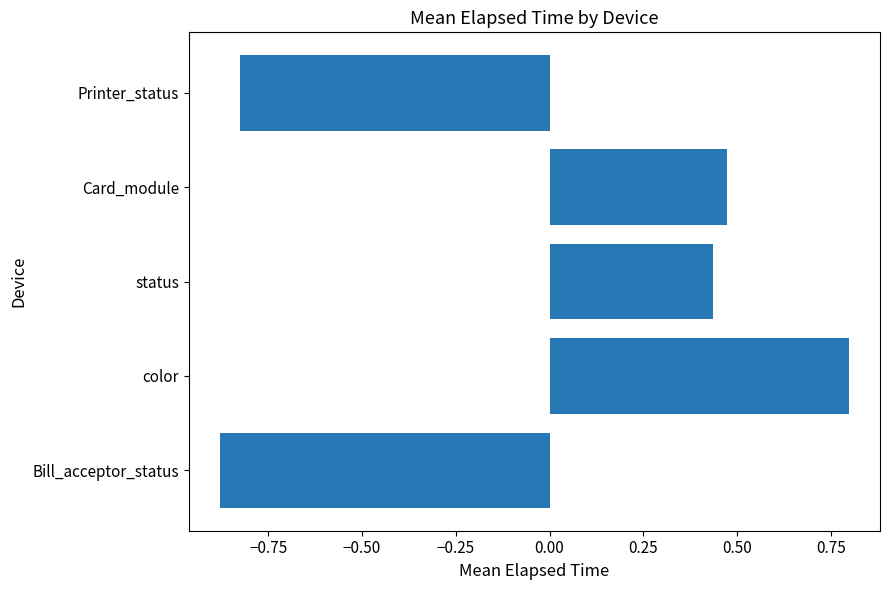

How many values are between 0 and 1?

3